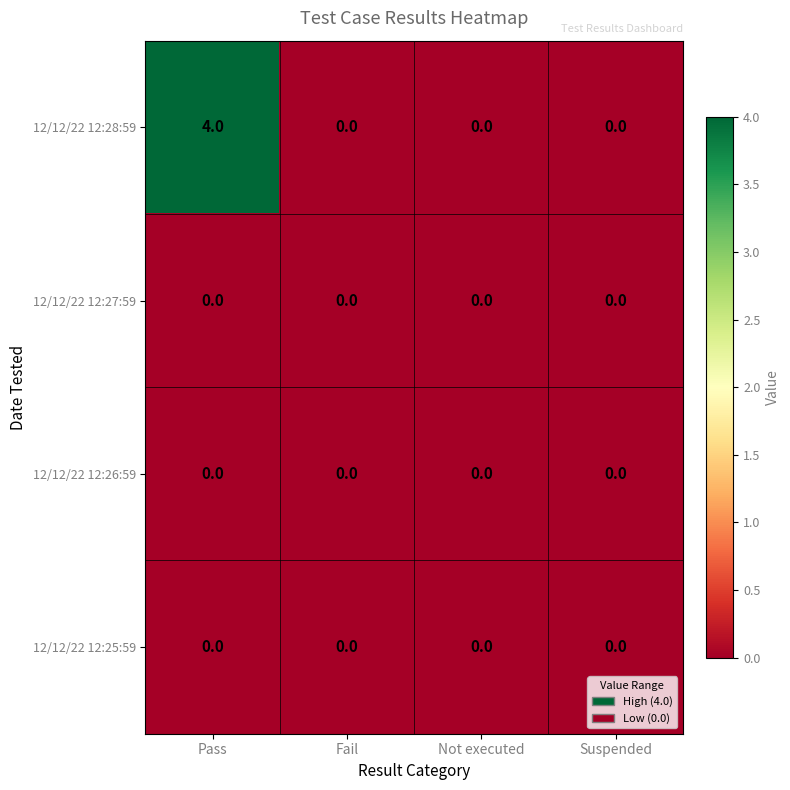

Reading left to right, transcribe all the data shown in this chart.

12/12/22 12:28:59: 4	0	0	0
12/12/22 12:27:59: 0	0	0	0
12/12/22 12:26:59: 0	0	0	0
12/12/22 12:25:59: 0	0	0	0